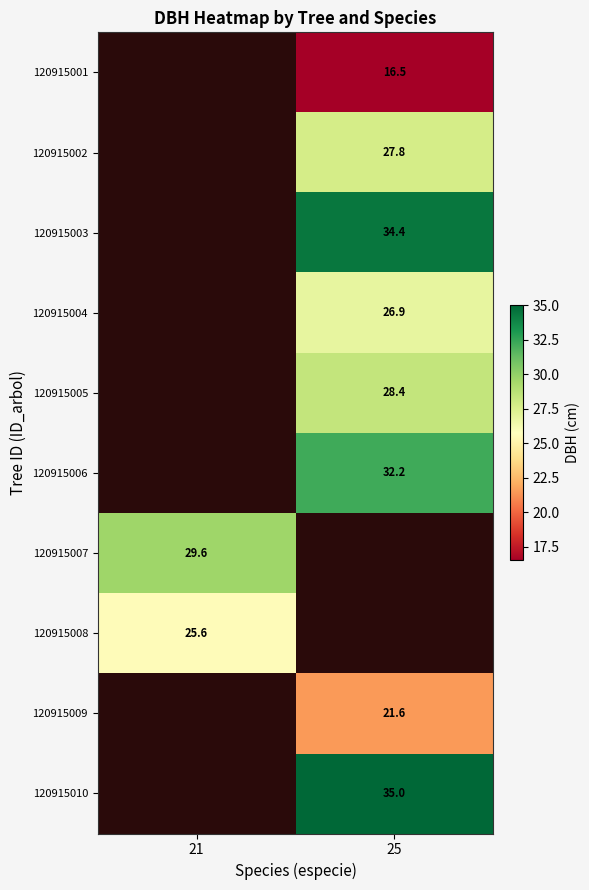

Is the value of 120915002 at 25 greater than the value of 120915003 at 25?

No